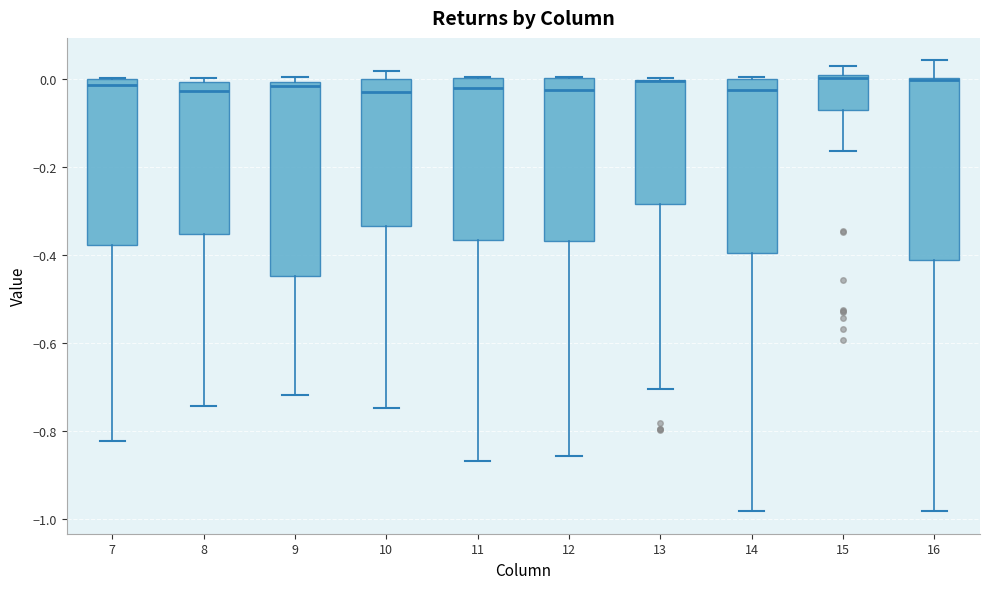

Where does the lower whisker of the box at x = 10 end on the y-axis? The values are not printed on the chart, so give them approximately, as read against the axis.

-0.74